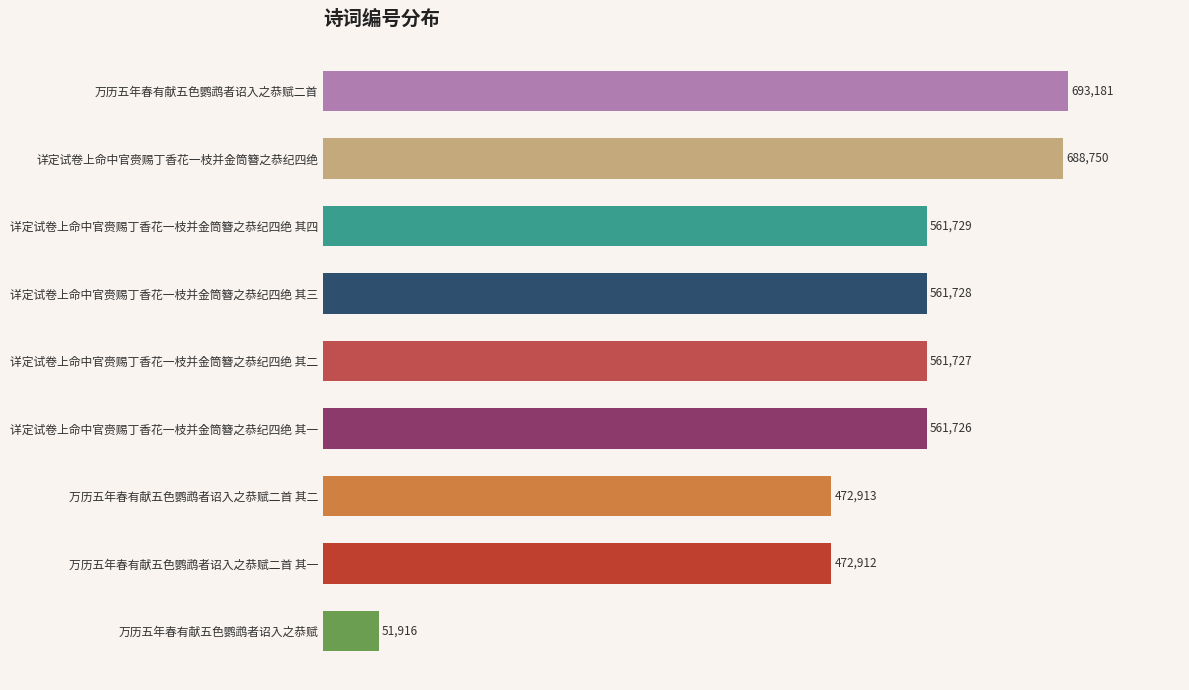

How many values are below 561727?

4